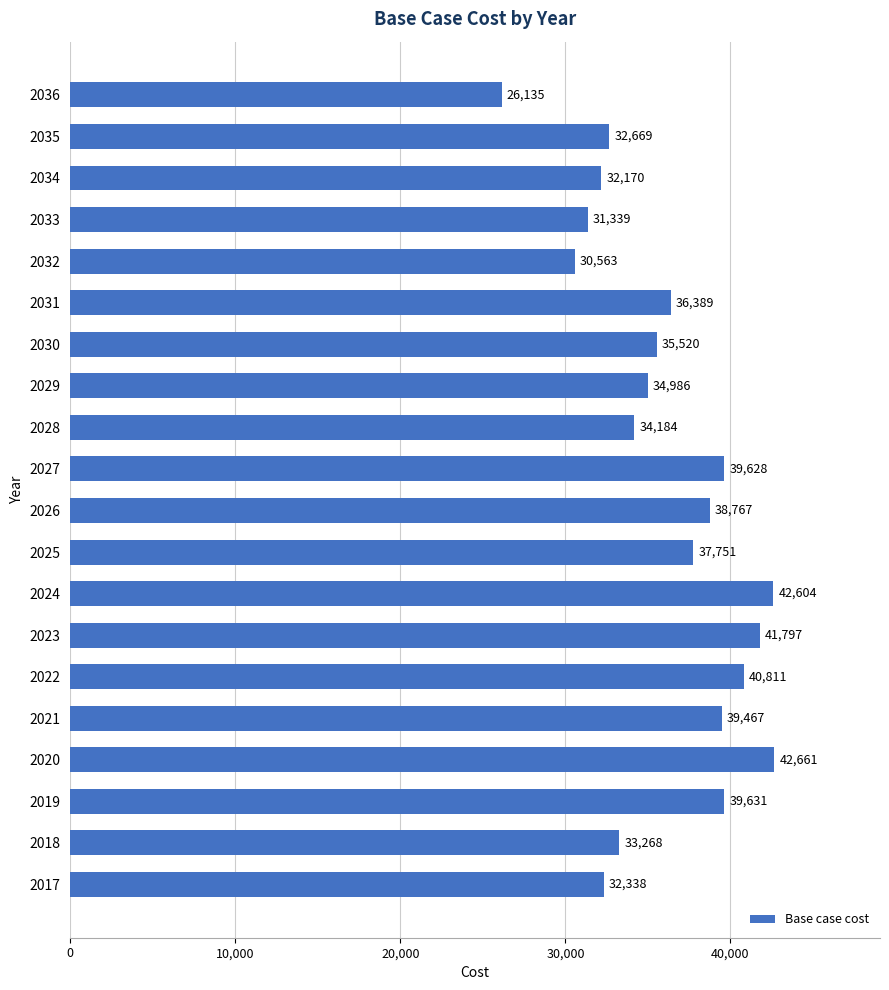

Does the chart contain any negative values?

No